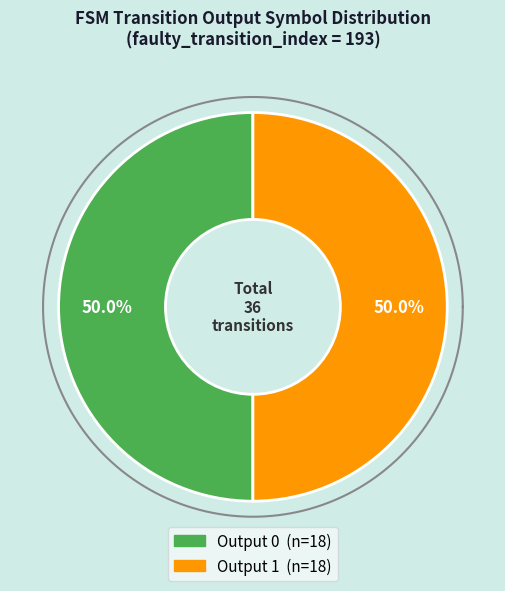

Do 5 and 31 together represent more than half of the pie?

No